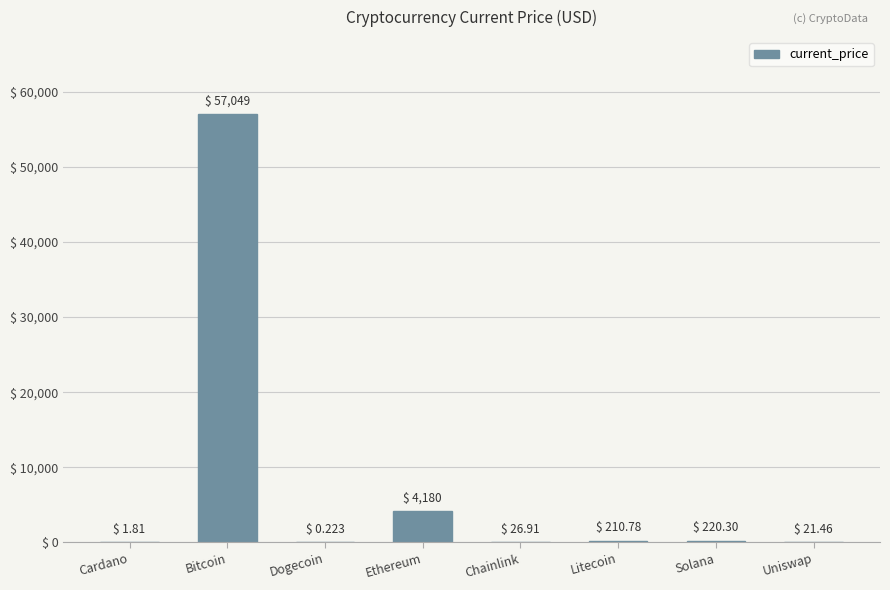

What is the change in value from Cardano to Ethereum?

+4178.5